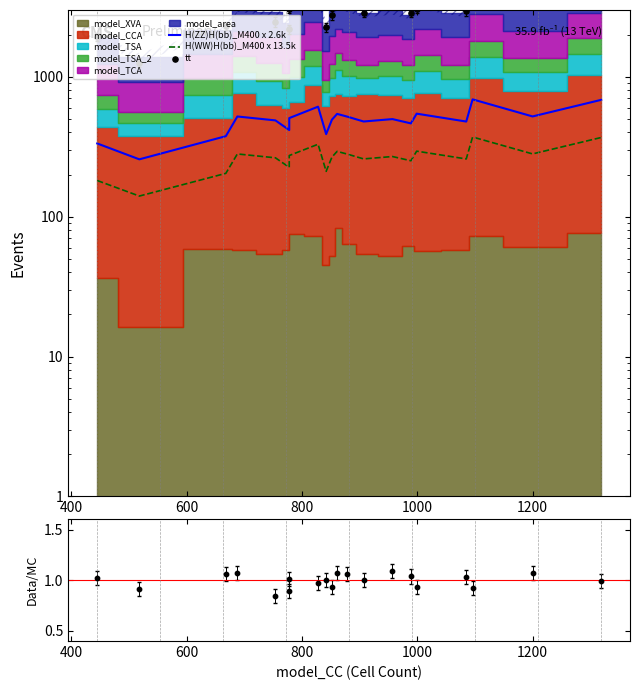

Is the value of H(ZZ)H(bb)_M400 x 2.6k at 7 greater than the value of H(WW)H(bb)_M400 x 13.5k at 16?

Yes